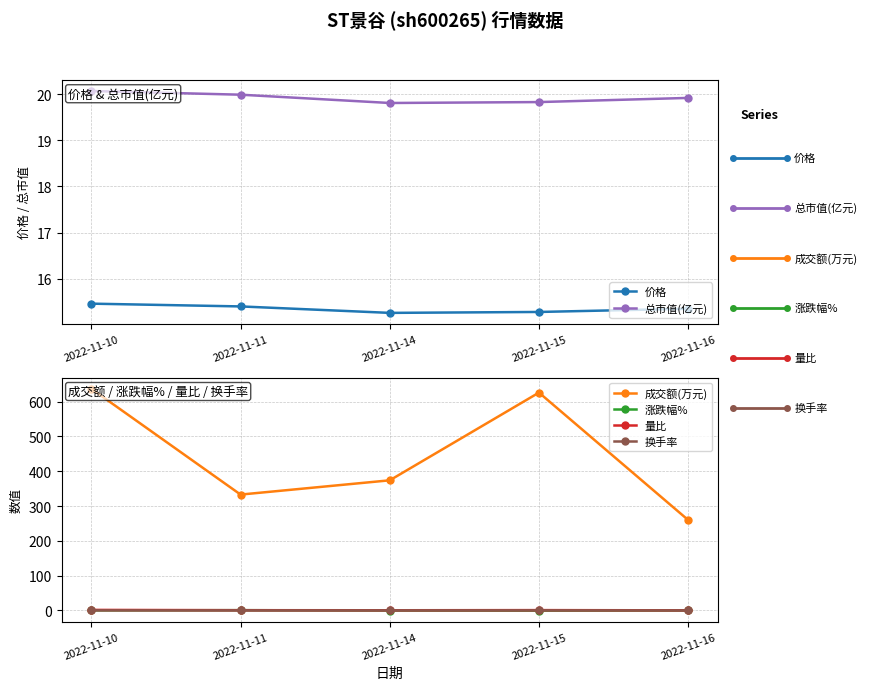

Rank the series at 2022-11-10 from highest to lowest value.

成交额(万元), 总市值(亿元), 价格, 量比, 涨跌幅%, 换手率